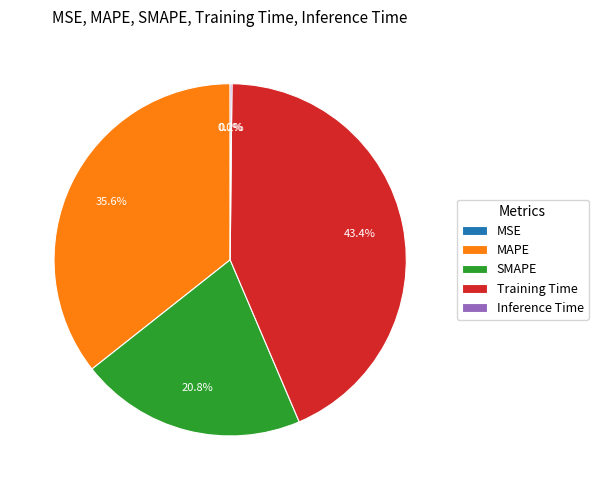

Rank the categories by value from lowest to highest.

MSE, Inference Time, SMAPE, MAPE, Training Time